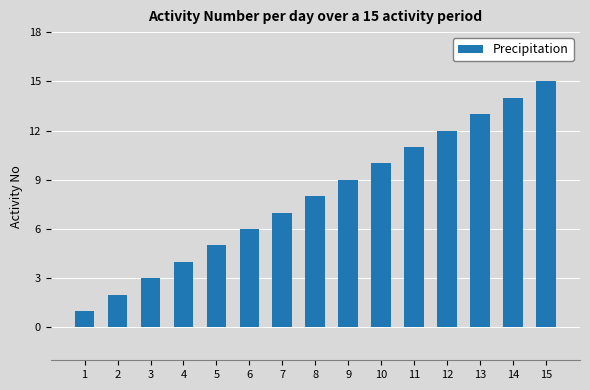

What is the value of the 3rd bar from the left?

3